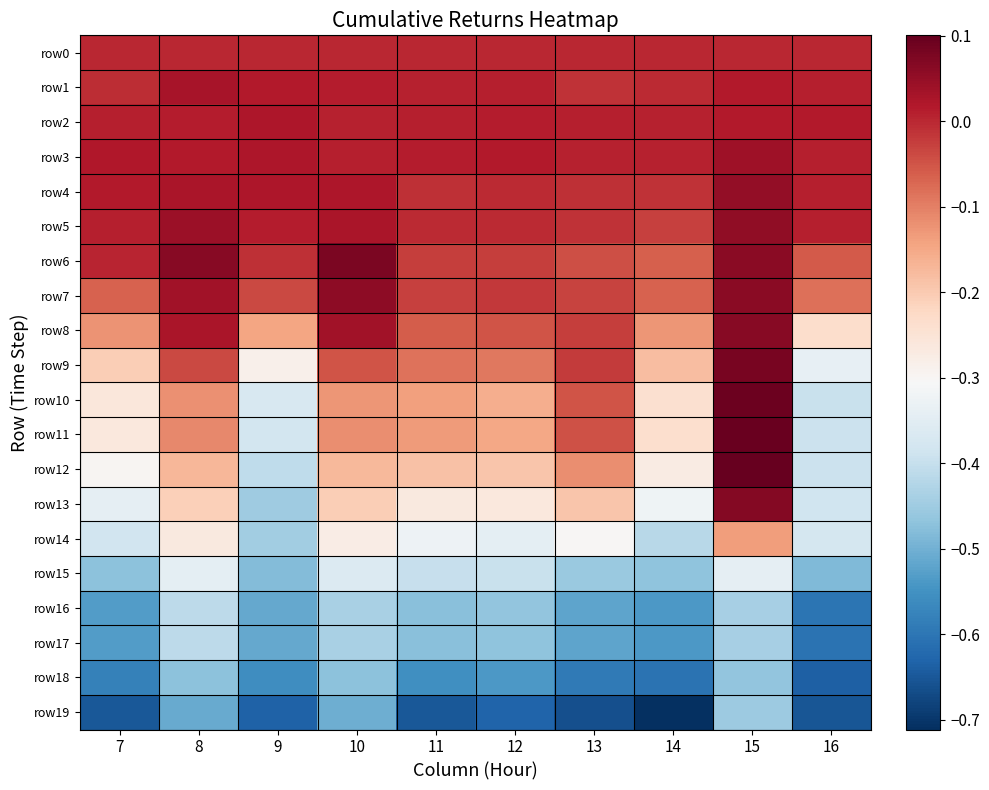

What is the total value across all series at 16?

-5.6